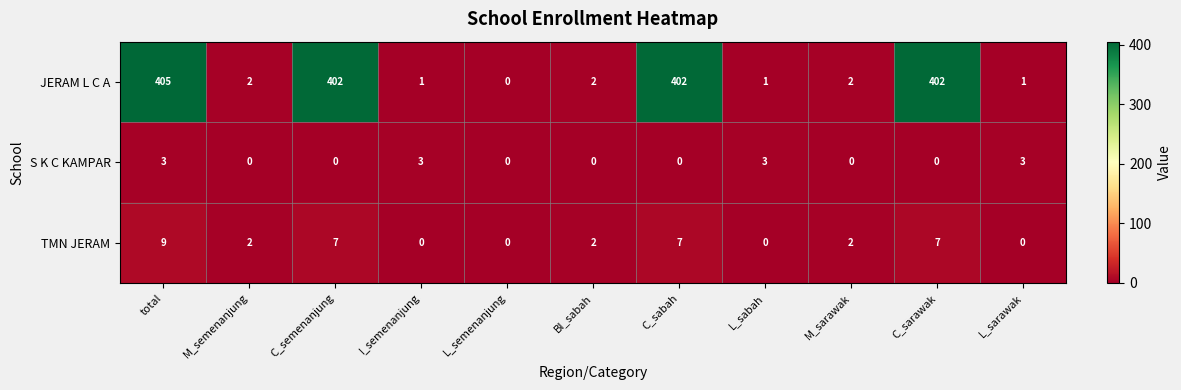

The JERAM L C A series shows 1 at I_semenanjung. True or false?

True